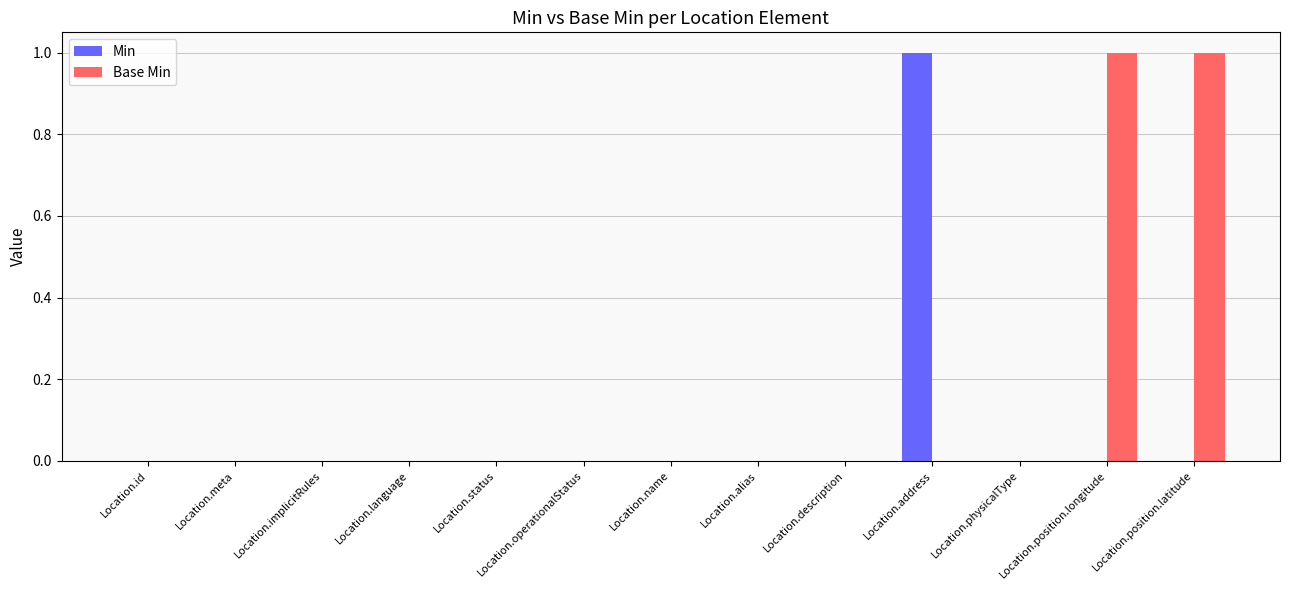

Which series changed the most between Location.meta and Location.position.longitude?

Base Min